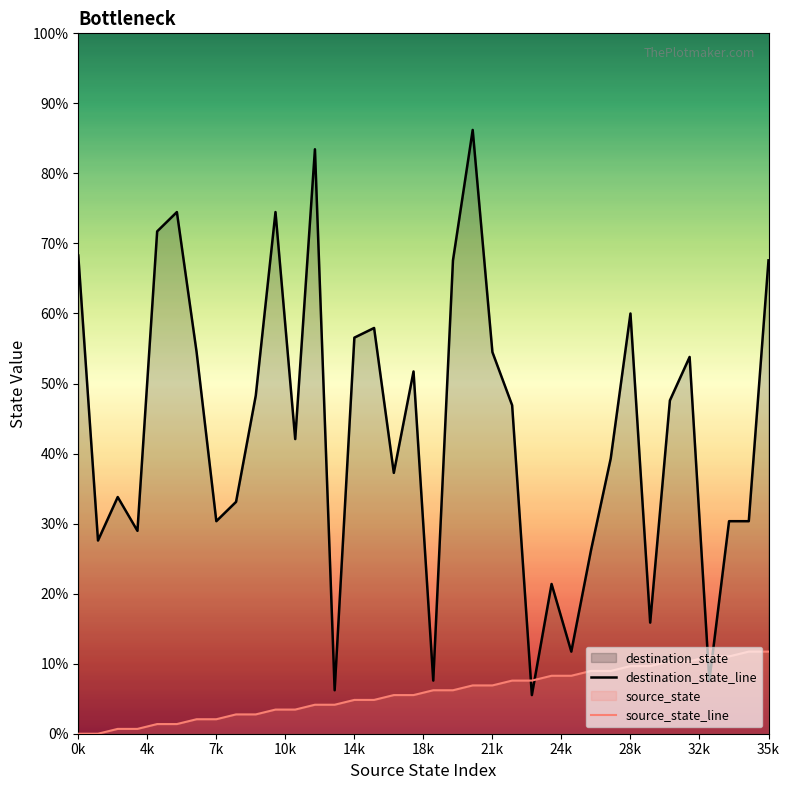

Does the chart display data point markers on the line(s)?

No